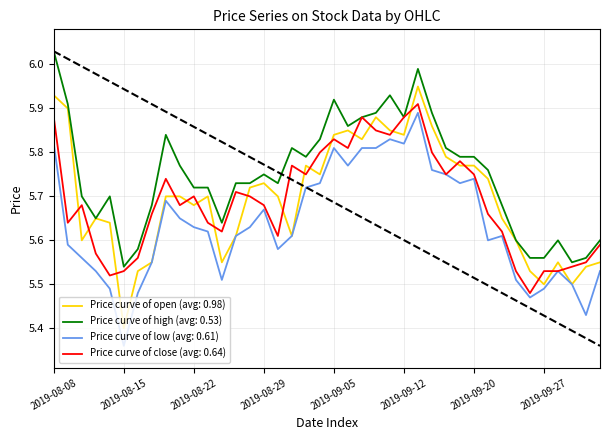

Which series has the widest spread of values?

Price curve of open (avg: 0.98)